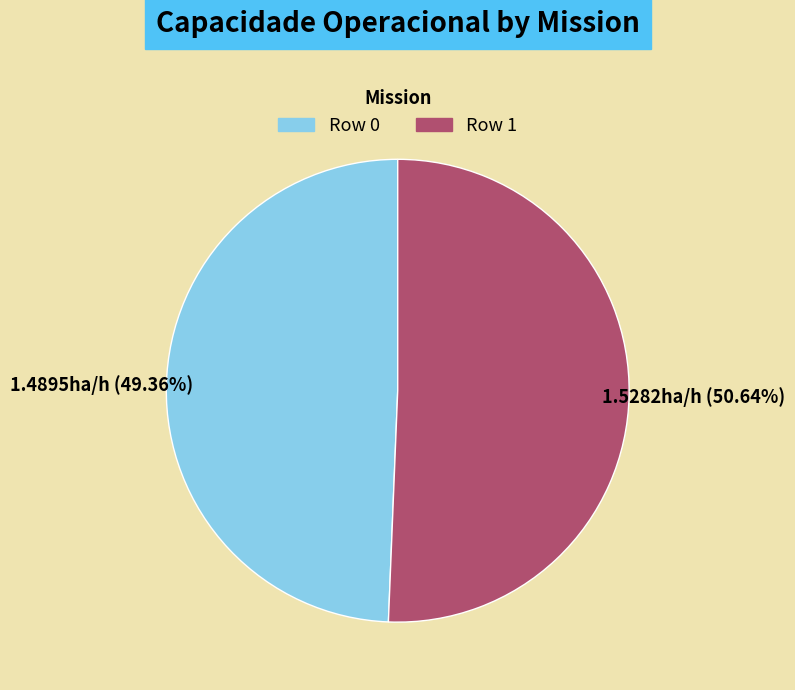

How many segments does this pie chart have?

2